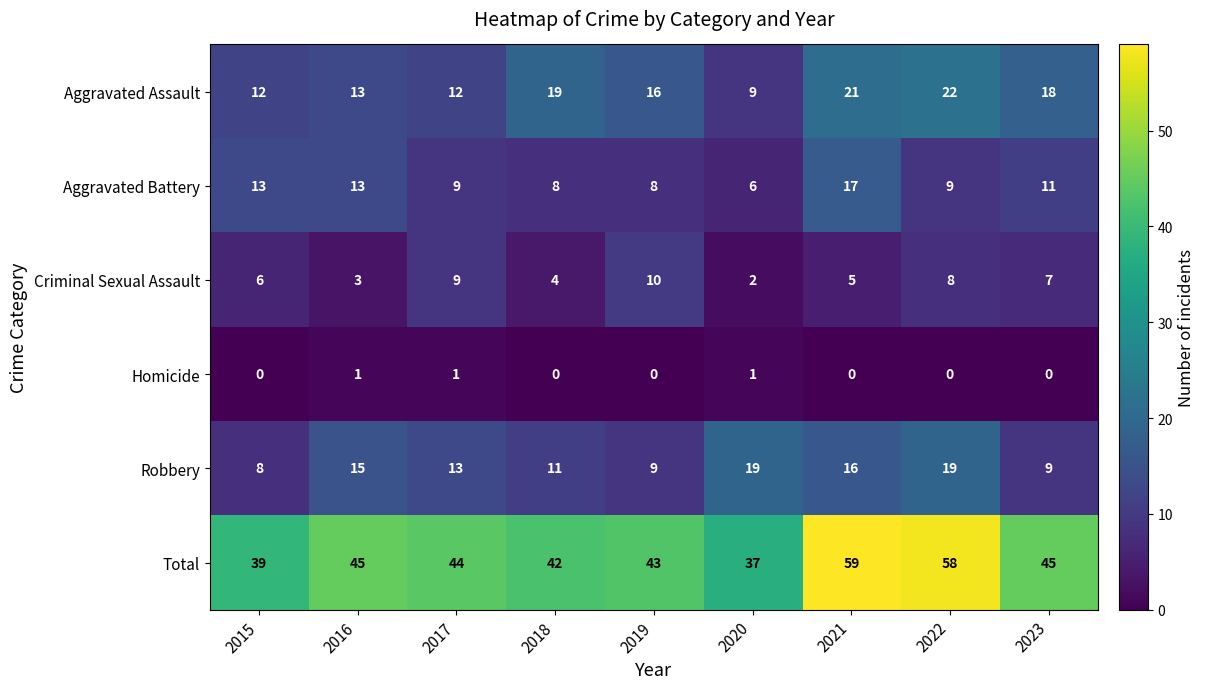

Which series has the largest range (max minus min)?

Total